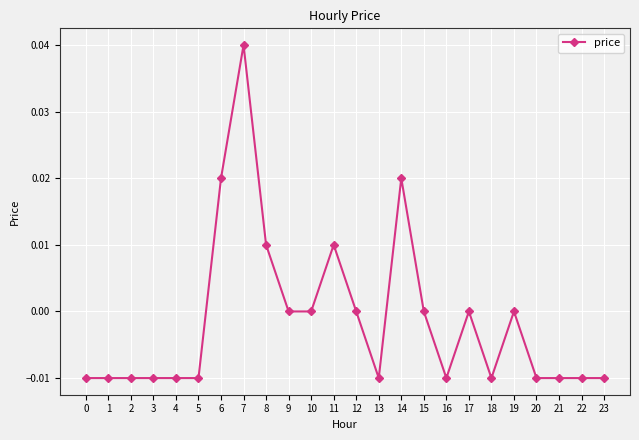

How many series are shown in this chart?

1